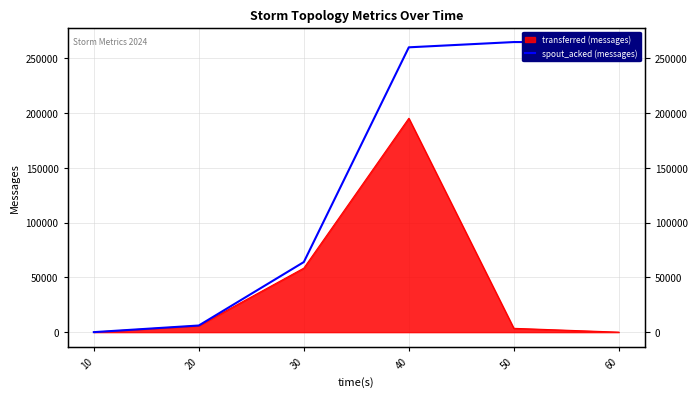

The chart shows a value of 150765 at 40. True or false?

False